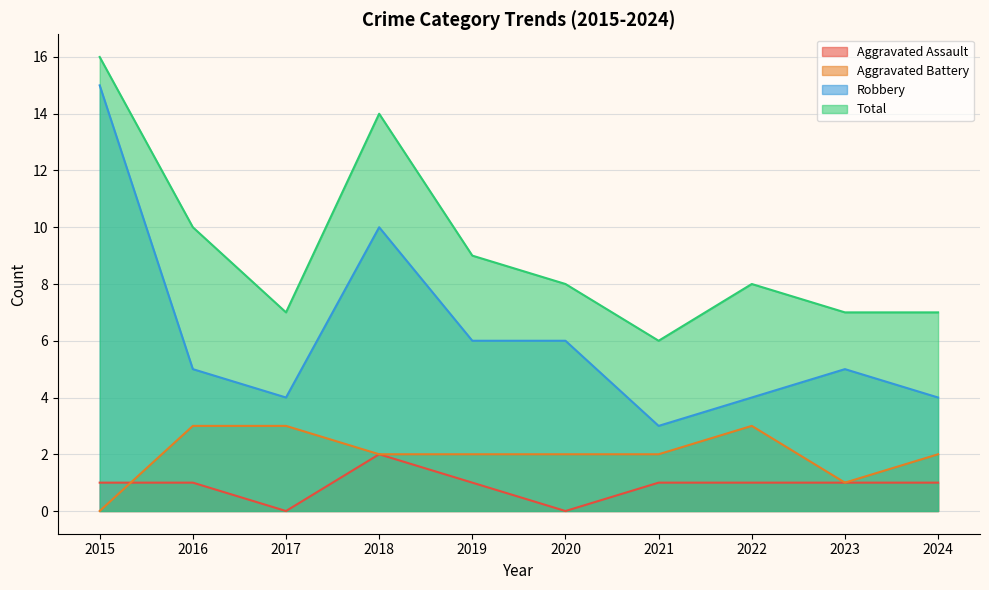

Where is the first local minimum for Total?

2017